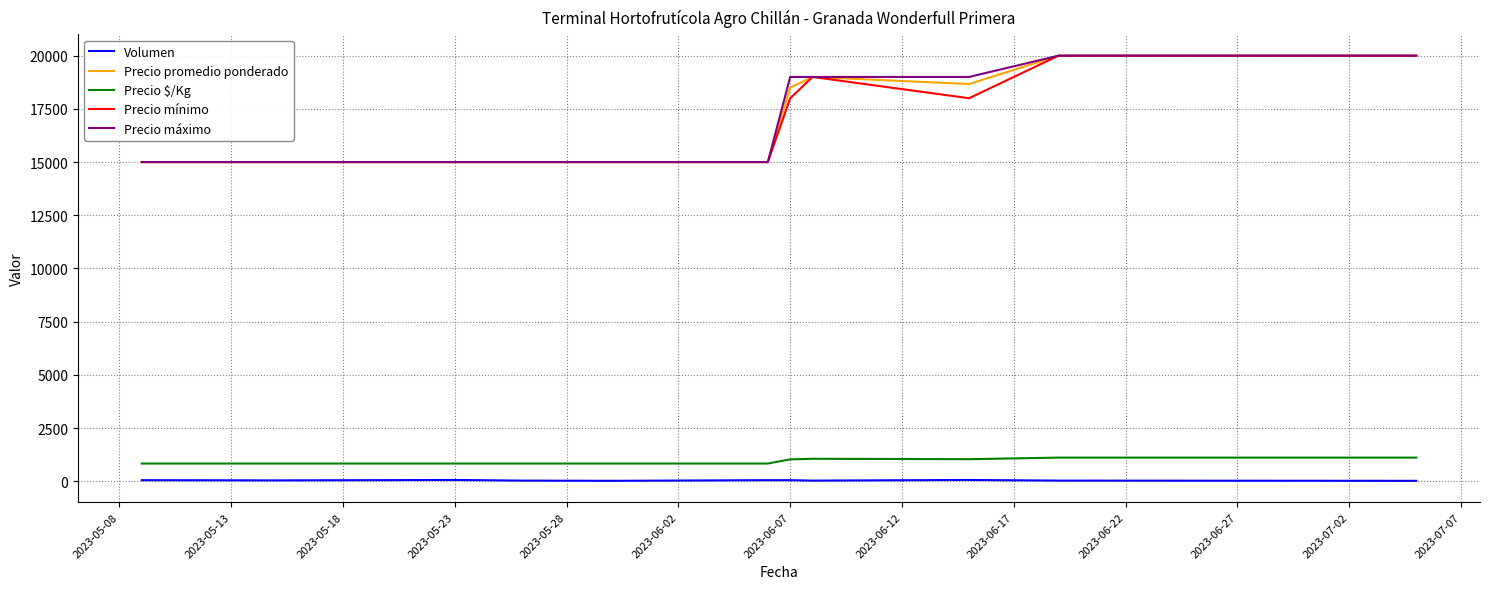

True or false: Precio $/Kg and Volumen intersect in this chart.

False